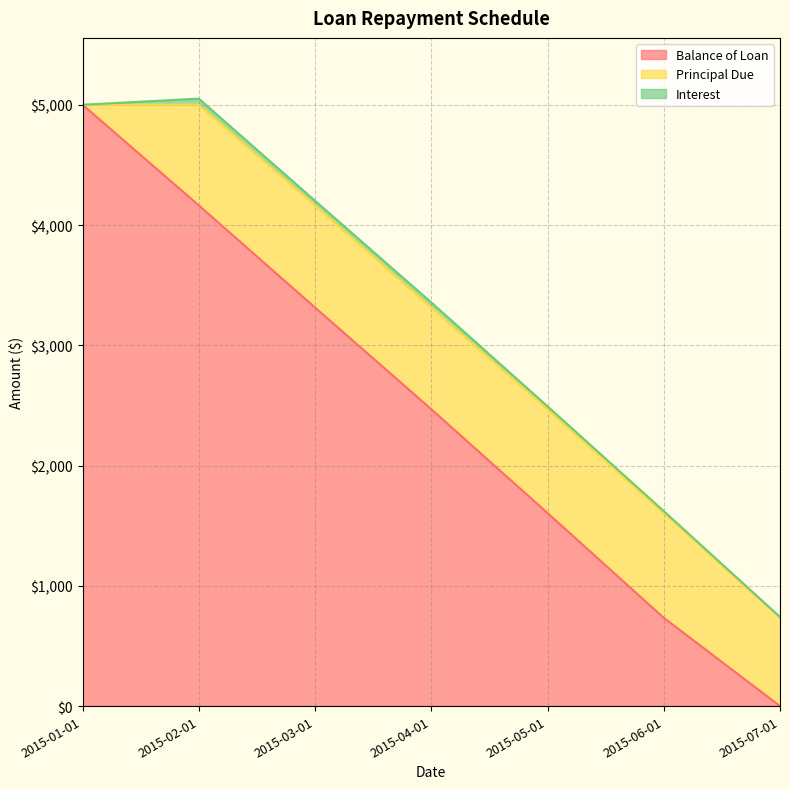

At how many categories does at least one series exceed 2031?

4